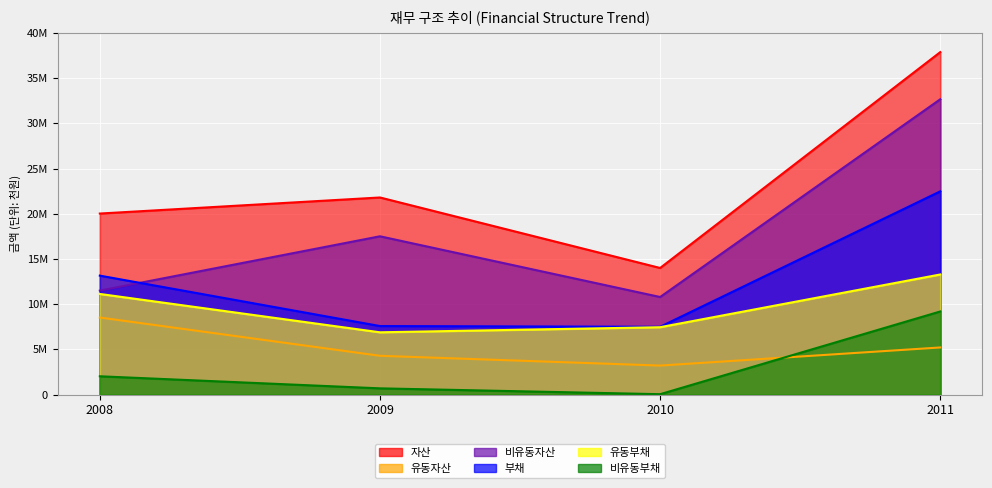

Rank the series by their maximum value, from lowest to highest.

유동자산, 비유동부채, 유동부채, 부채, 비유동자산, 자산